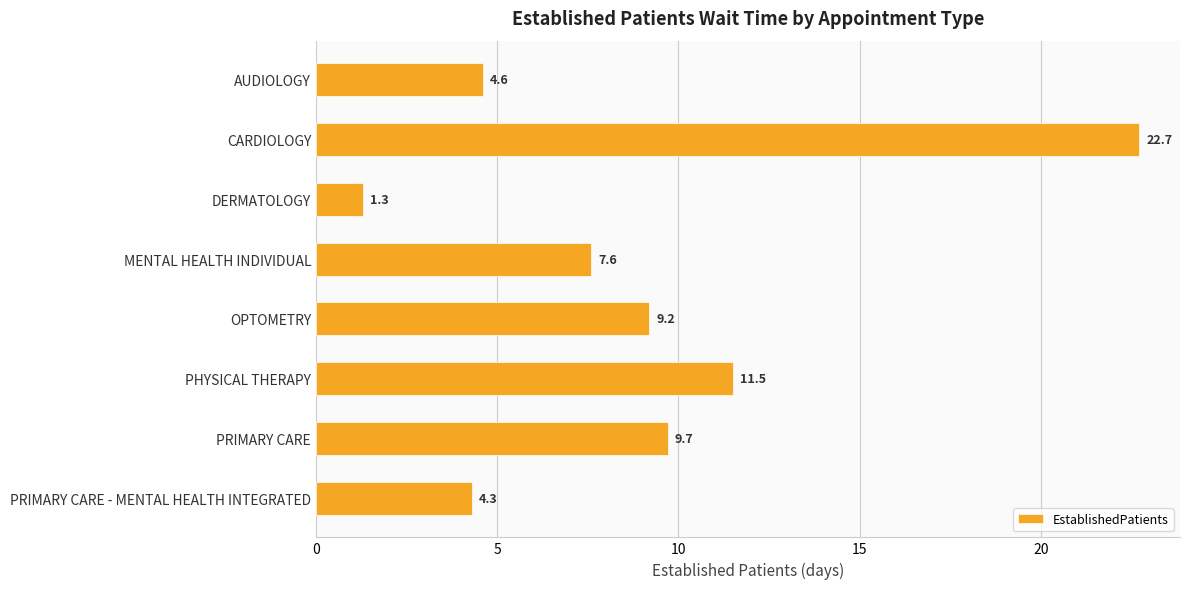

Are the bars horizontal?

Yes